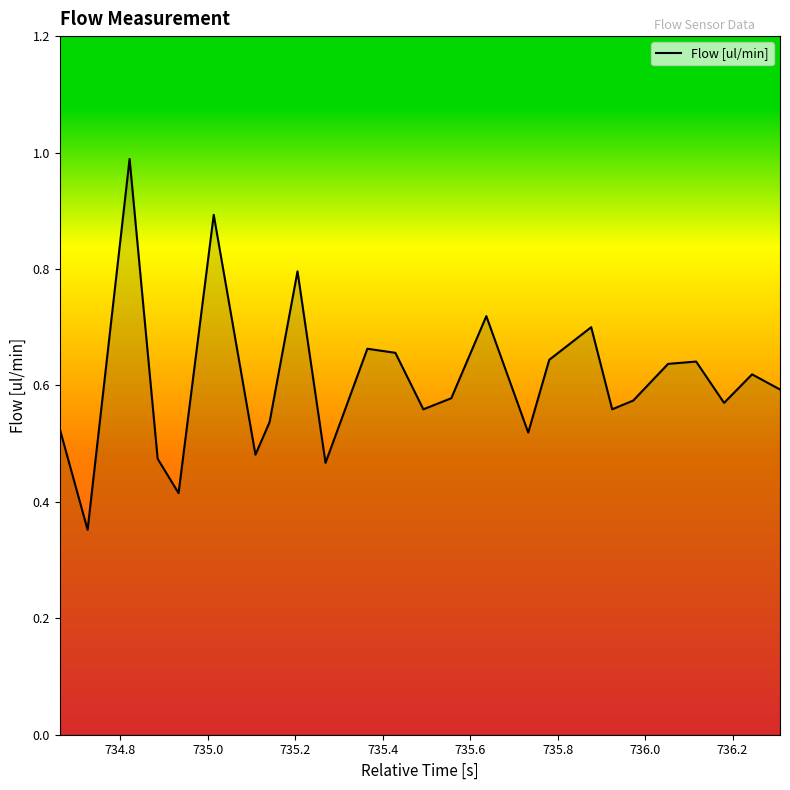

Does the chart display data point markers on the line(s)?

No